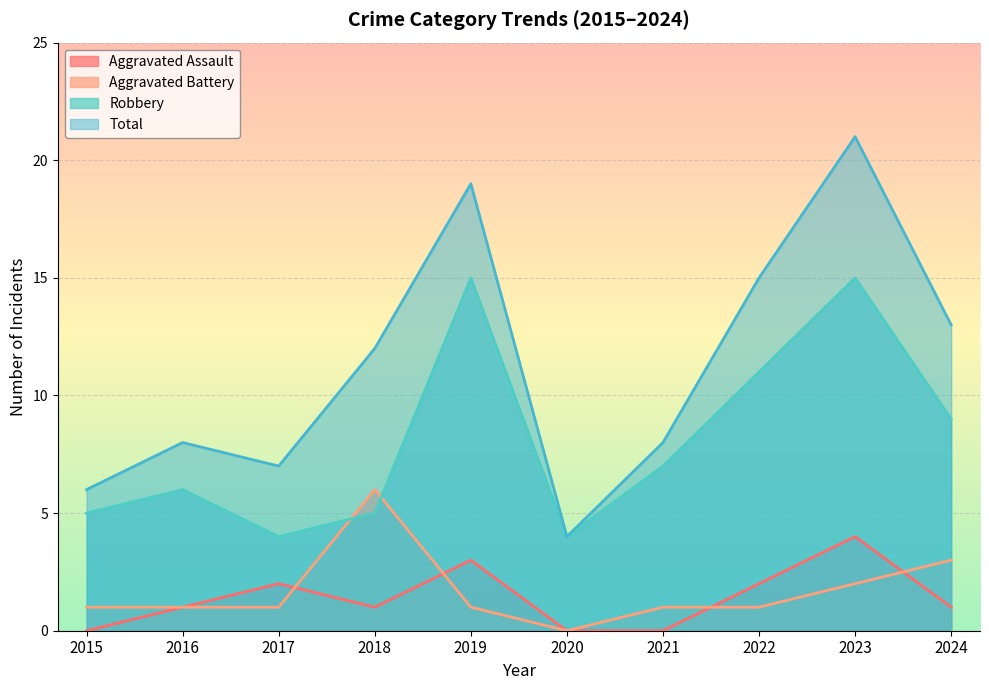

True or false: Aggravated Assault and Total cross at least once.

False